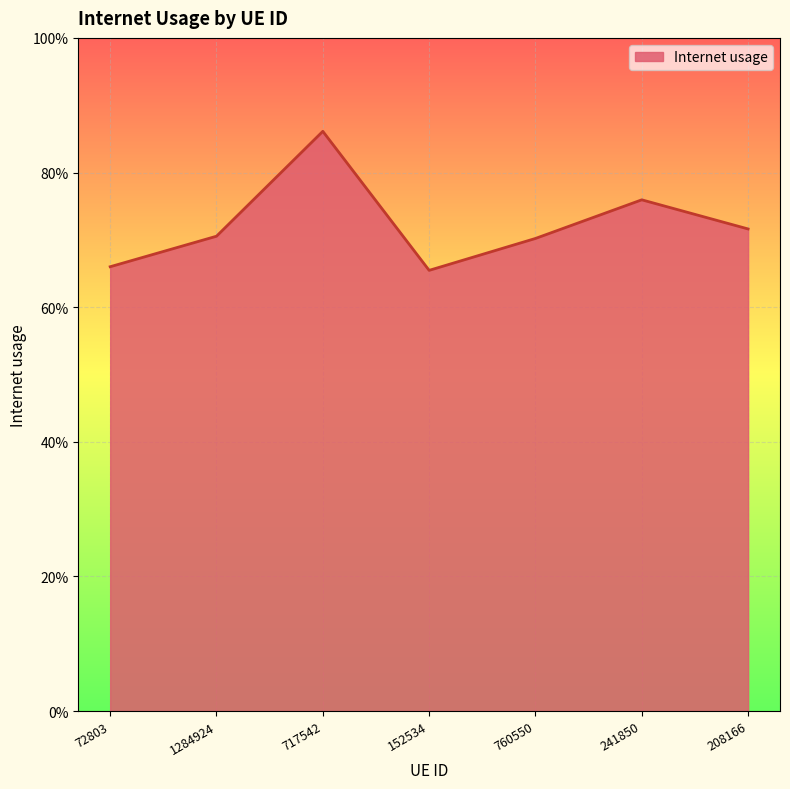

Between 717542 and 72803, which is larger?

717542